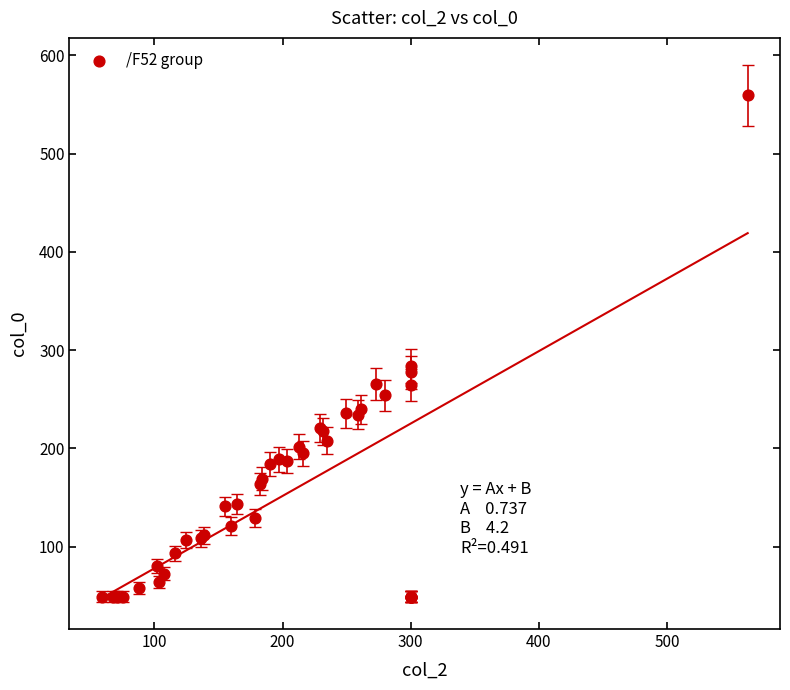

What Y value in the scatter plot is closest to 304?

284.2